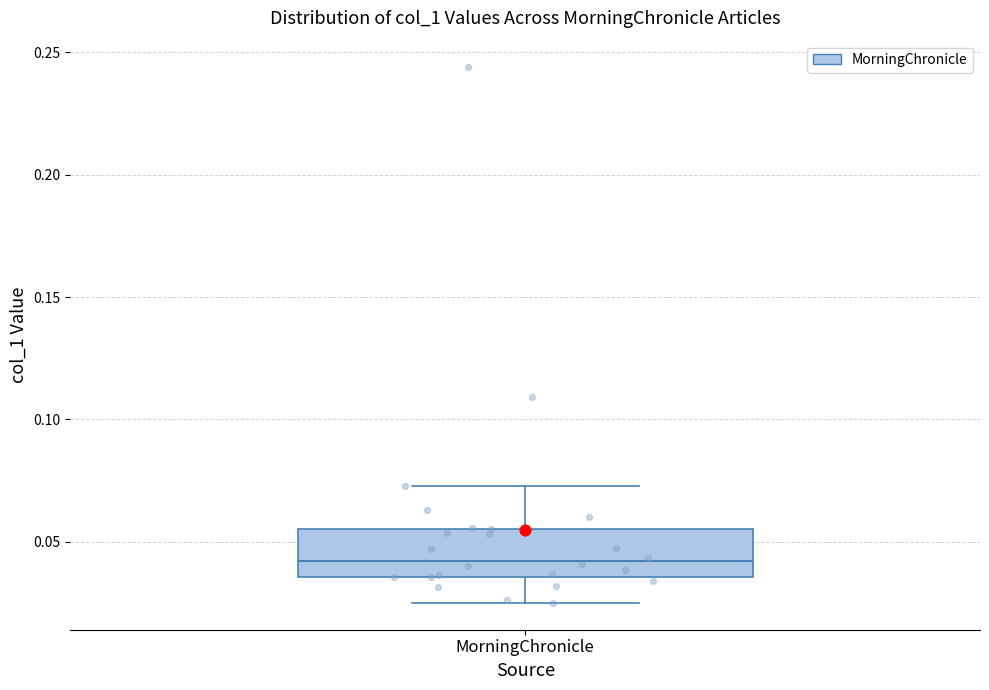

Where does the upper whisker of the box for MorningChronicle end on the y-axis? The values are not printed on the chart, so give them approximately, as read against the axis.

0.075